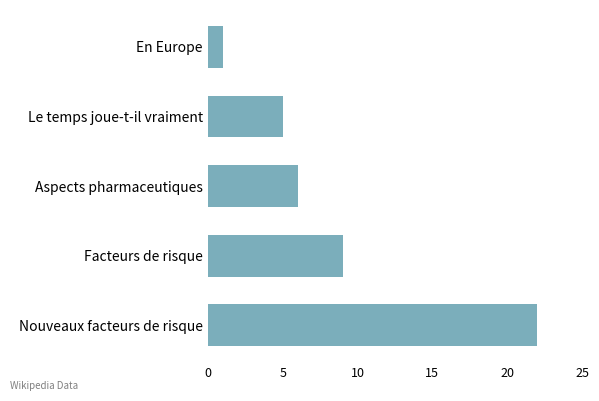

What is the difference between the maximum and minimum values?

21